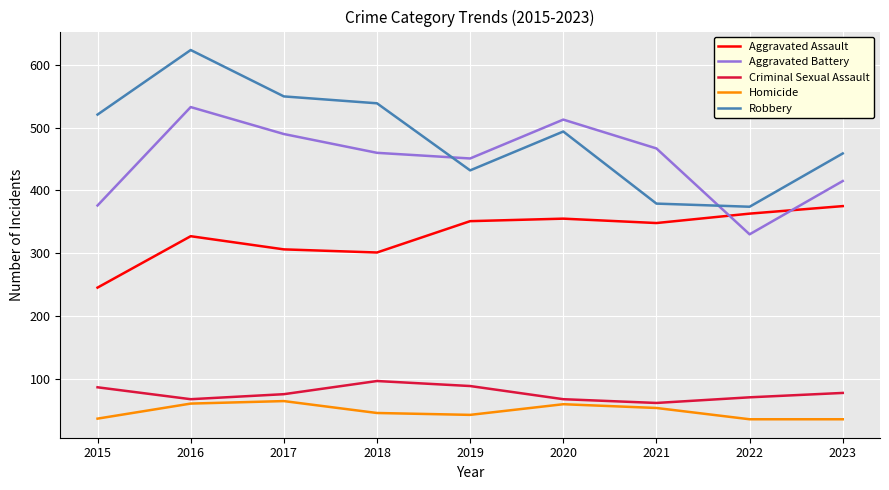

Is this an area chart (filled region under the line)?

No